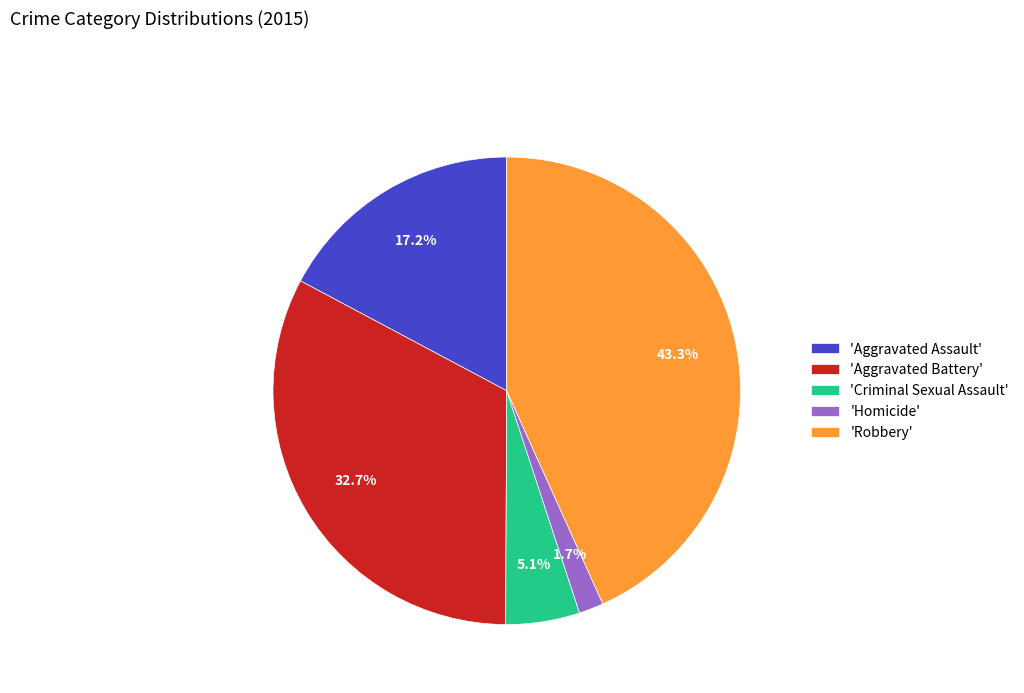

How many segments does this pie chart have?

5